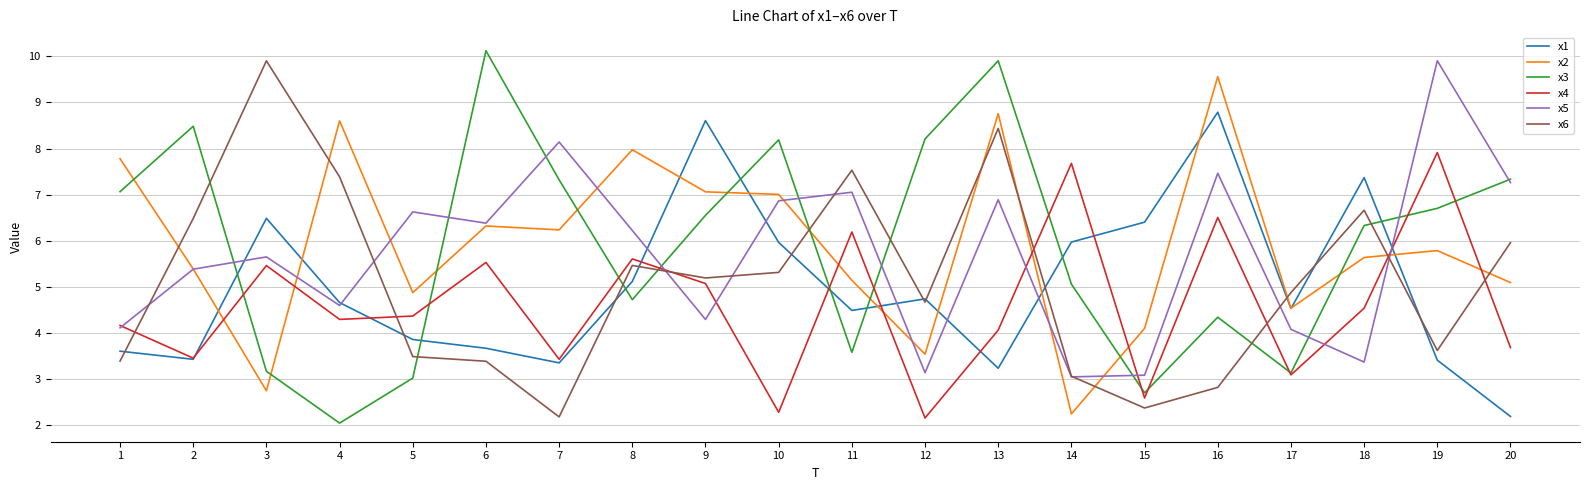

True or false: x2 and x6 intersect in this chart.

True